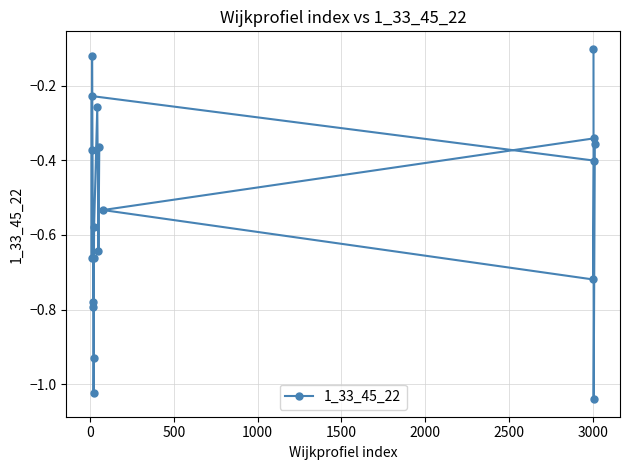

What is the minimum value shown in the chart?

-1.0